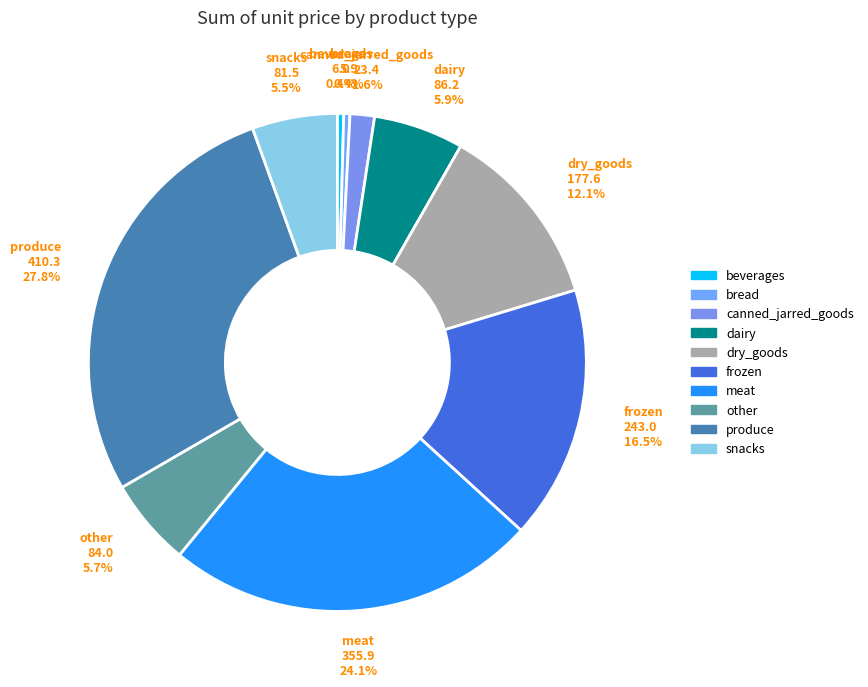

Is it true that other is 6% of the pie?

True